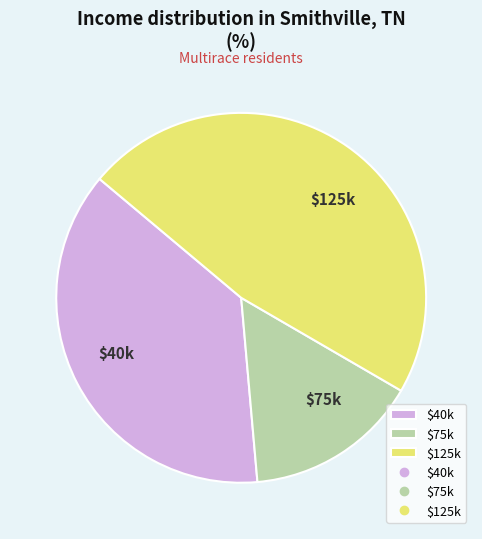

Which category has the smallest portion of the pie?

$75k